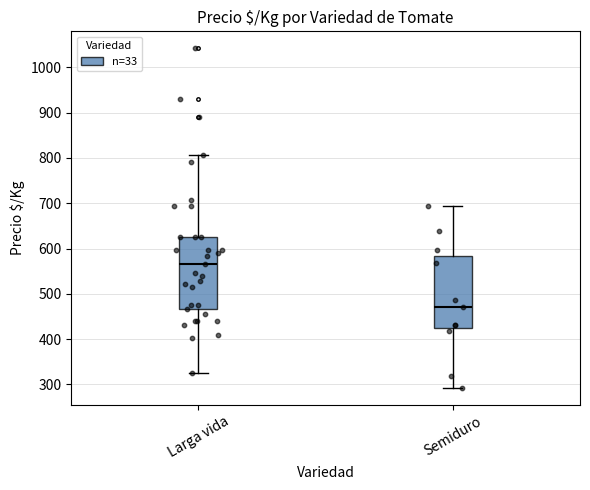

Where does the upper whisker of the box for Semiduro end on the y-axis? The values are not printed on the chart, so give them approximately, as read against the axis.

690